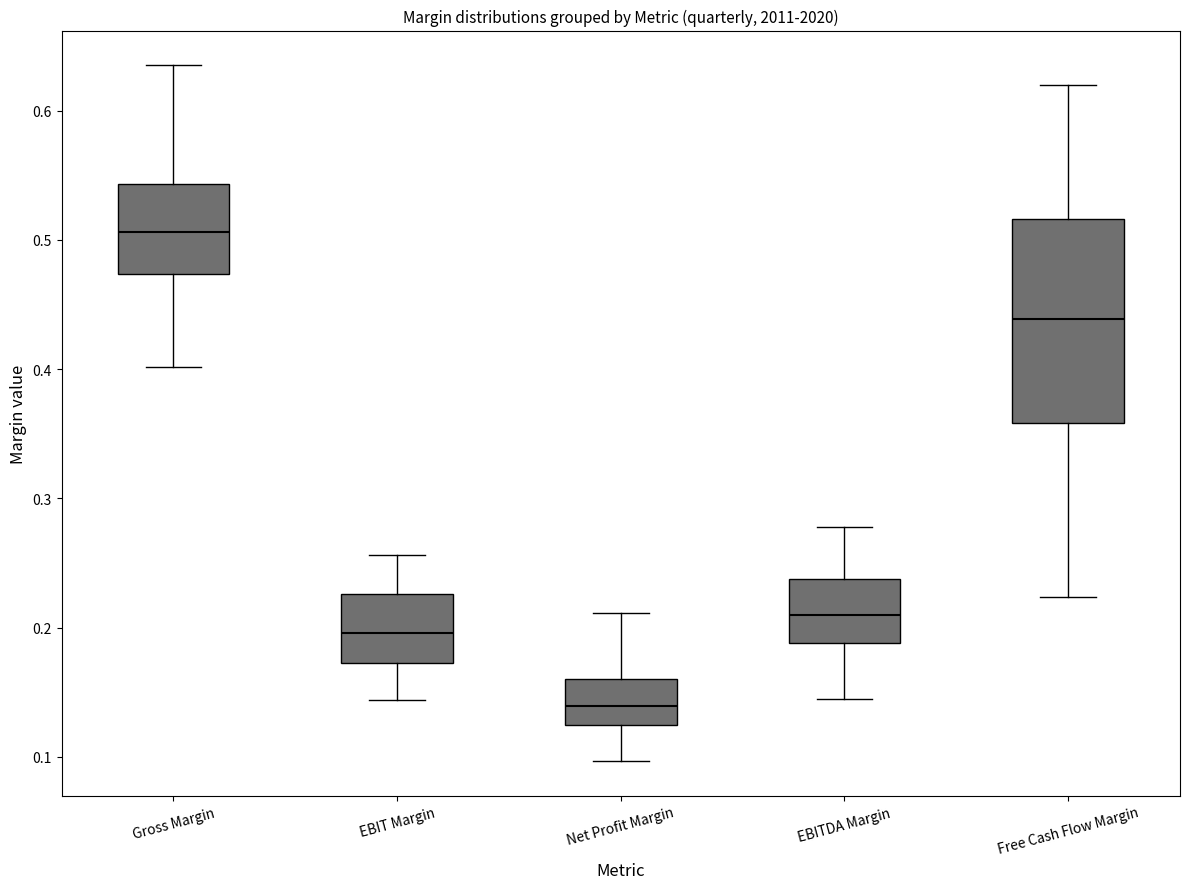

Reading left to right, transcribe this box plot: for each box, give where its median line is, the range the box spans, and where its two whiskers end, as read against the y-axis. The values are not printed on the chart, so give them approximately, as read against the axis.

Gross Margin: median 0.51, box 0.47 to 0.54, whiskers 0.40 to 0.64
EBIT Margin: median 0.20, box 0.17 to 0.23, whiskers 0.14 to 0.26
Net Profit Margin: median 0.14, box 0.12 to 0.16, whiskers 0.10 to 0.21
EBITDA Margin: median 0.21, box 0.19 to 0.24, whiskers 0.14 to 0.28
Free Cash Flow Margin: median 0.44, box 0.36 to 0.52, whiskers 0.22 to 0.62